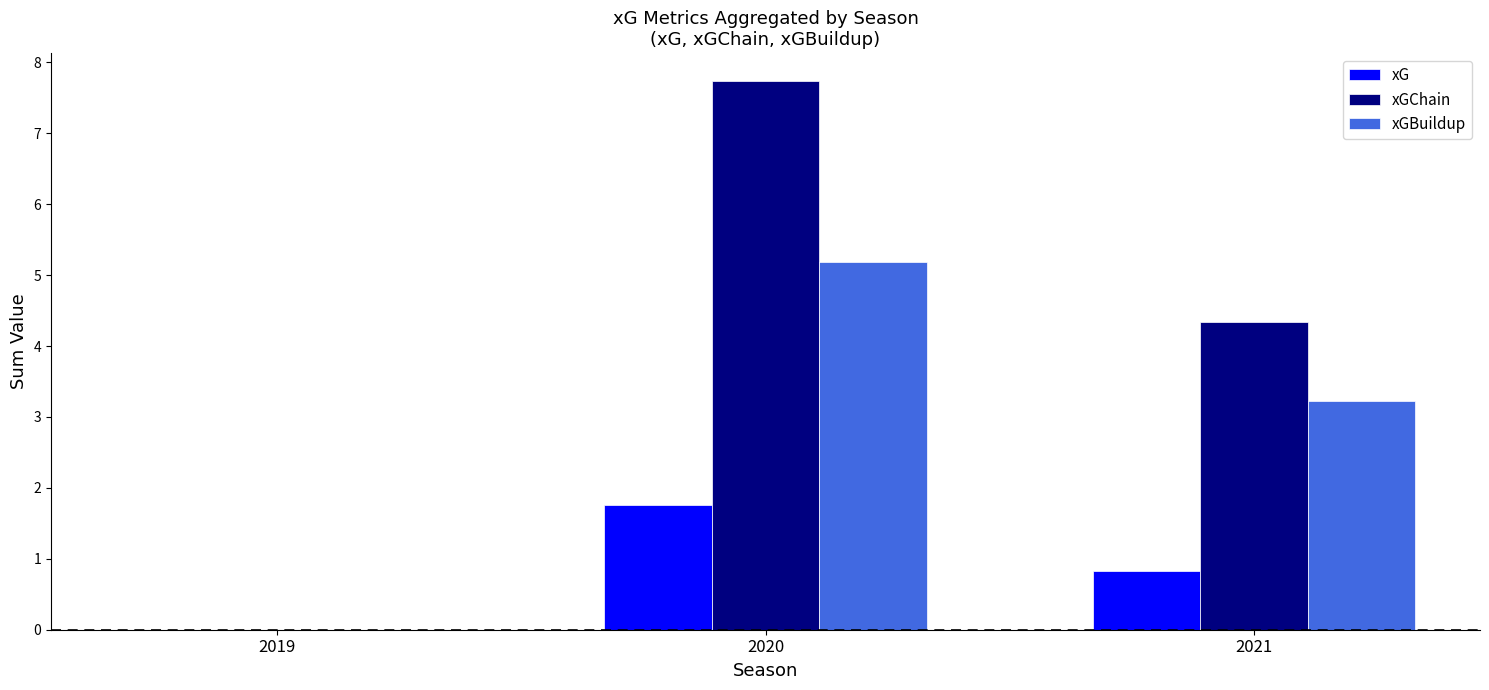

Read the xG value at 2020.

1.8